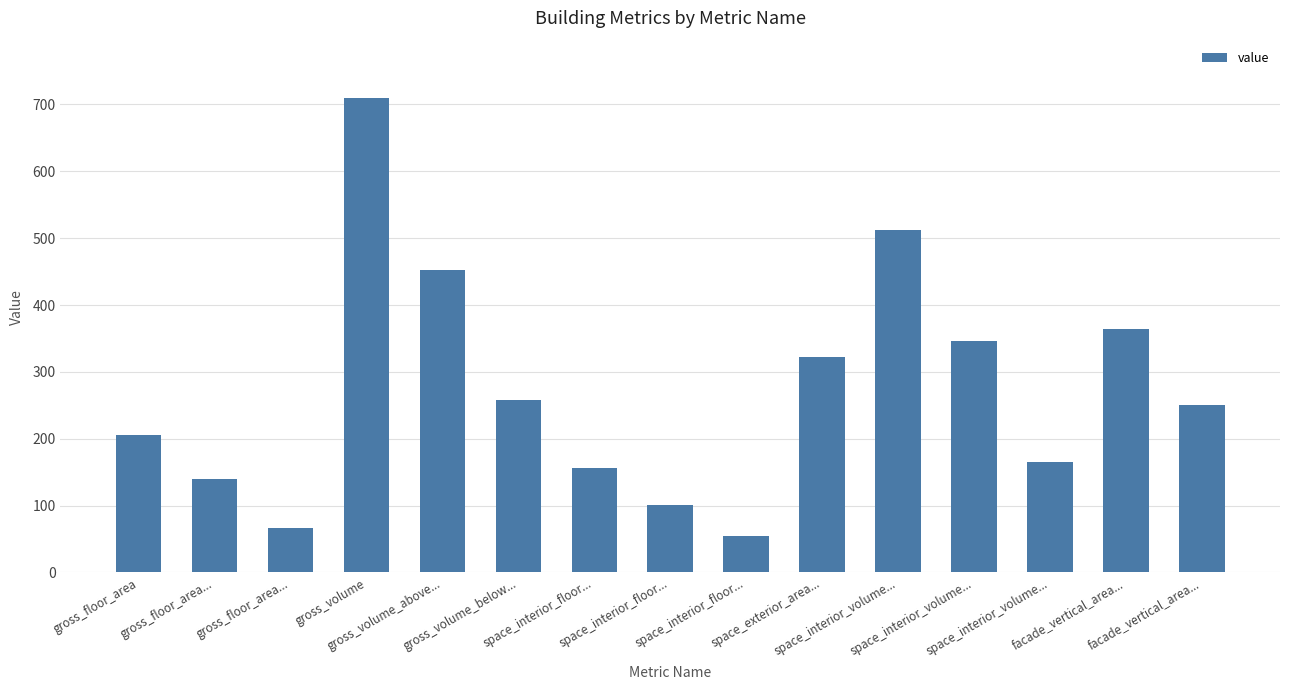

Rank the categories by value from lowest to highest.

space_interior_floor..., gross_floor_area..., space_interior_floor..., gross_floor_area..., space_interior_floor..., space_interior_volume..., gross_floor_area, facade_vertical_area..., gross_volume_below..., space_exterior_area..., space_interior_volume..., facade_vertical_area..., gross_volume_above..., space_interior_volume..., gross_volume